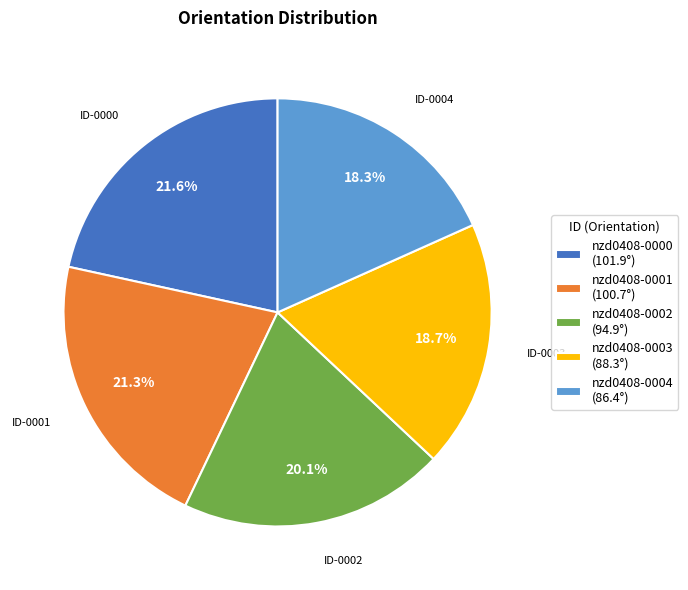

What percentage is NOT represented by nzd0408-0001?

78.7%